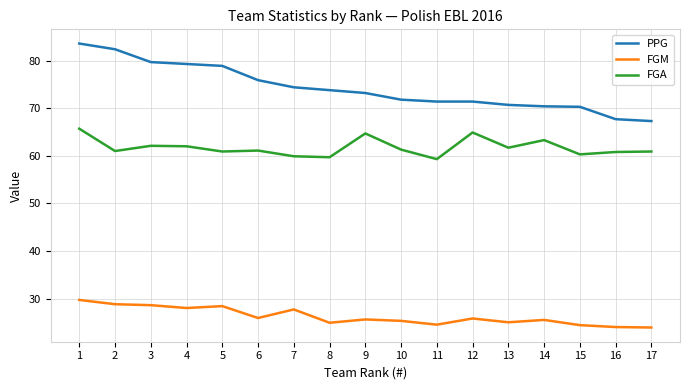

List the series in order of their overall mean, highest first.

PPG, FGA, FGM